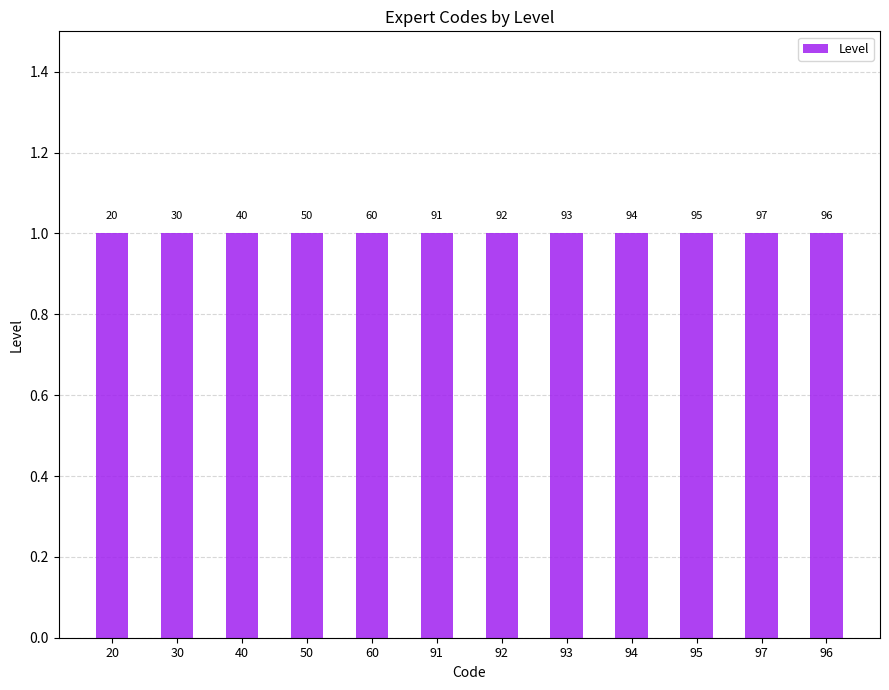

Which category has the lowest value across all series?

20